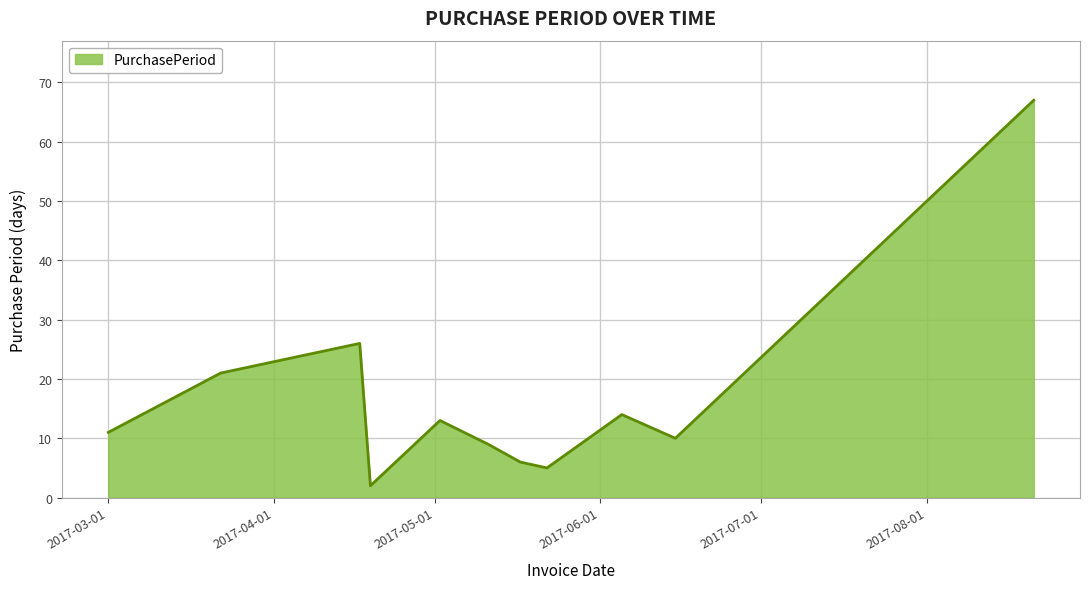

Reading left to right, extract all data points from this chart.

11	21	26	2	13	9	6	5	14	10	67